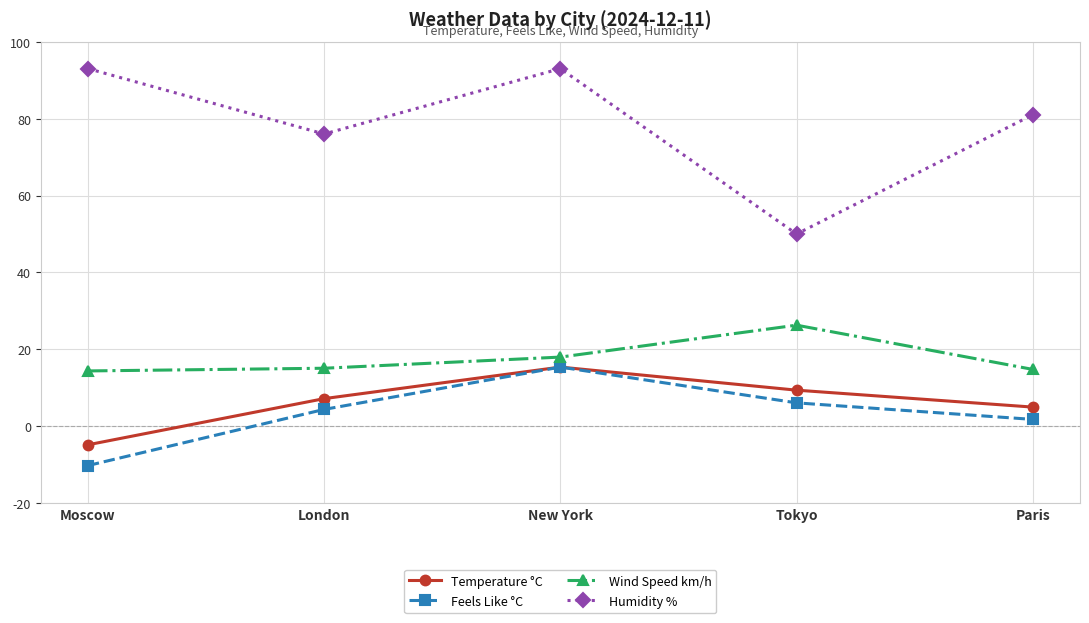

What is the greatest value displayed?

93.0